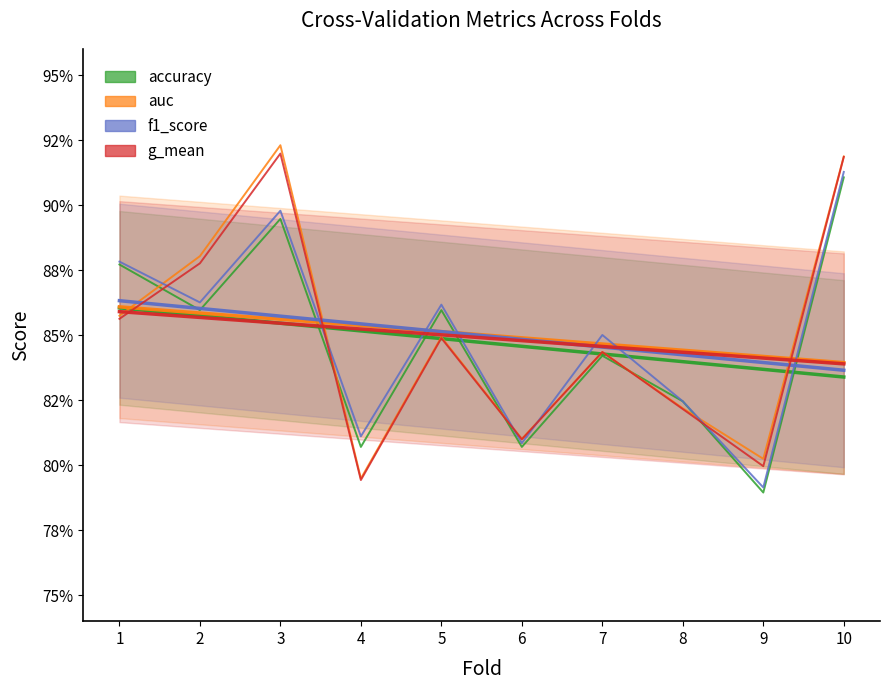

What are all the series names shown in the legend?

accuracy, auc, f1_score, g_mean